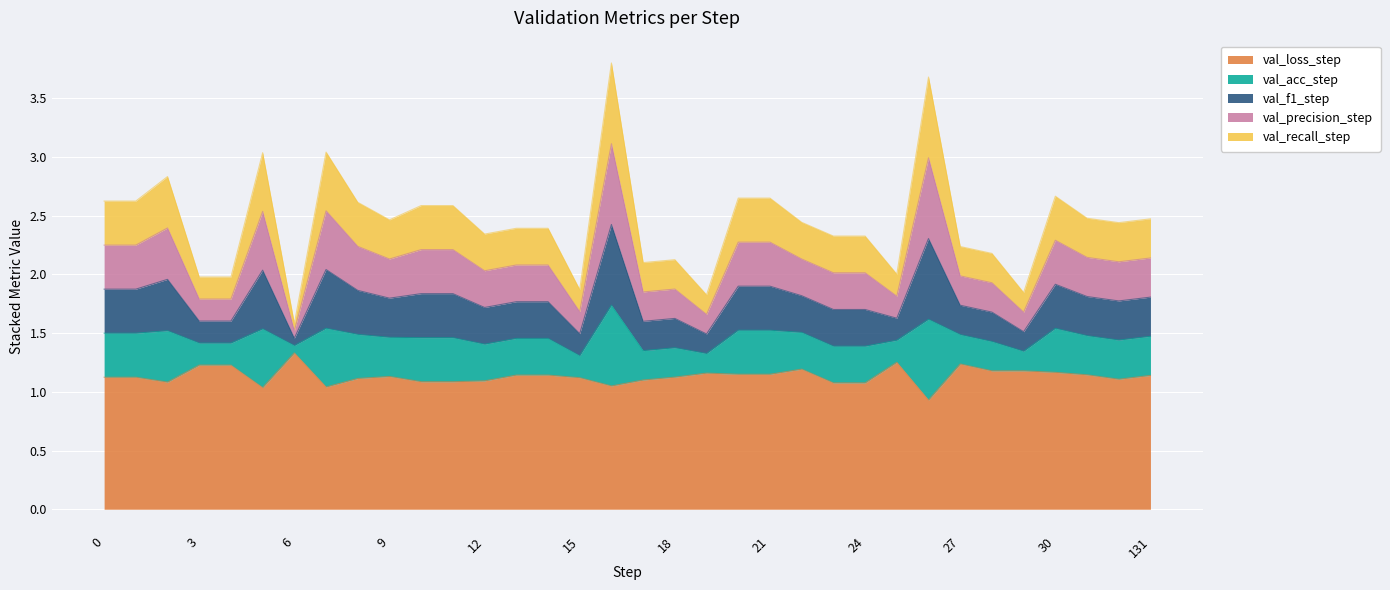

Does the chart display data point markers on the line(s)?

No